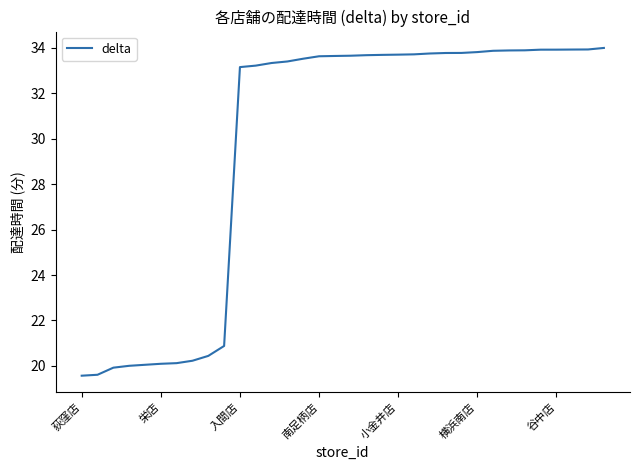

What is the difference between the maximum and minimum values?

14.4